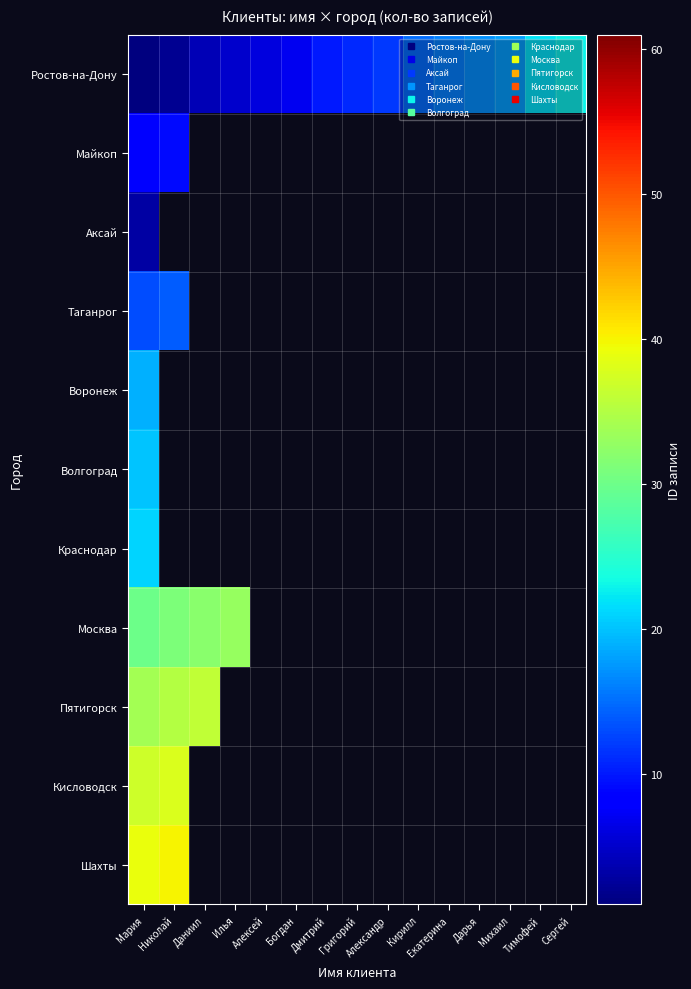

Count the number of data series in this chart.

11